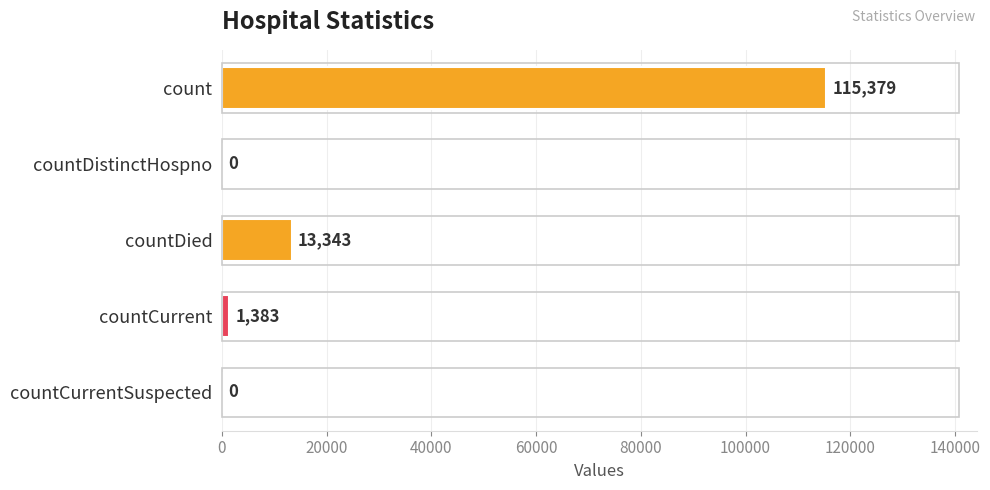

Between countCurrentSuspected and count, which is larger?

count